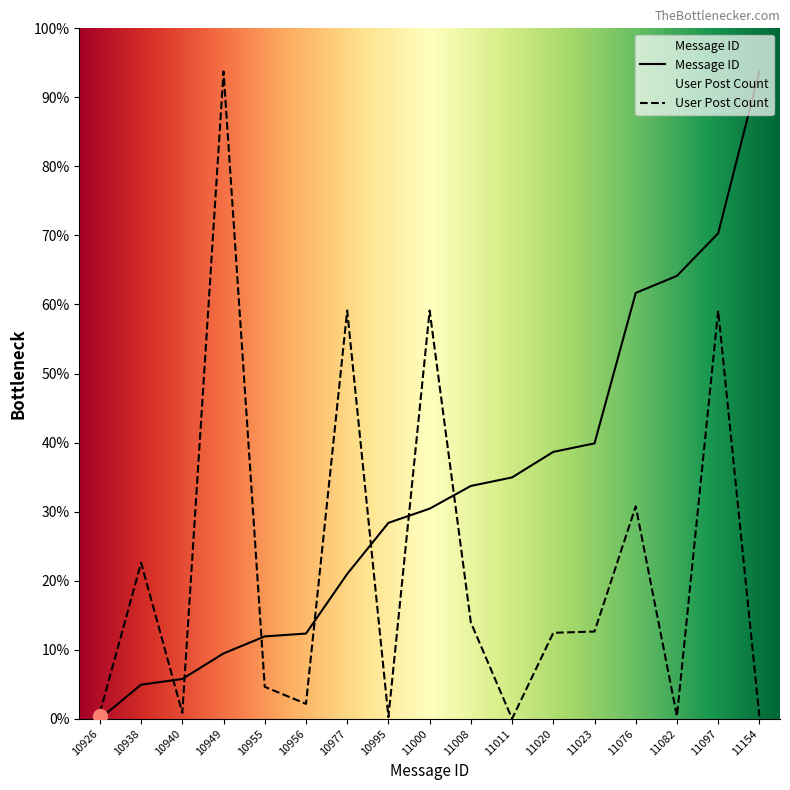

Rank the categories by Message ID value from highest to lowest.

11154, 11097, 11082, 11076, 11023, 11020, 11011, 11008, 11000, 10995, 10977, 10956, 10955, 10949, 10940, 10938, 10926